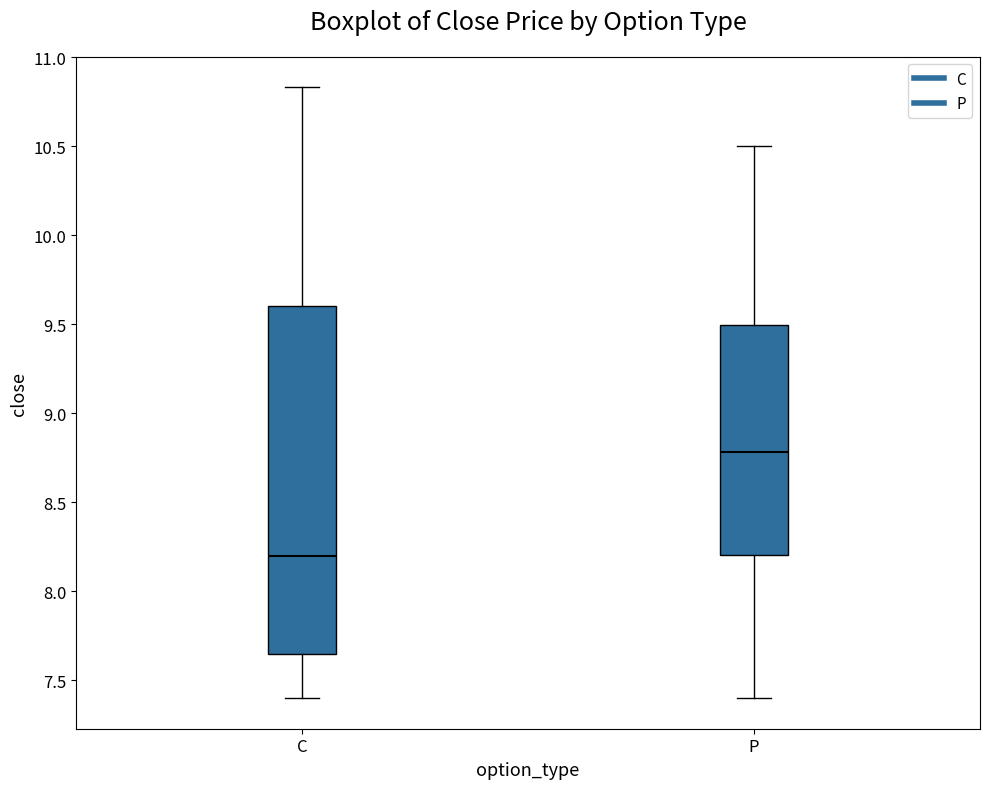

Reading left to right, read every box against the y-axis: the position of its median line, the range the box covers, and the ends of its whiskers. The values are not printed on the chart, so give them approximately, as read against the axis.

C: median 8.20, box 7.65 to 9.60, whiskers 7.40 to 10.85
P: median 8.80, box 8.20 to 9.50, whiskers 7.40 to 10.50